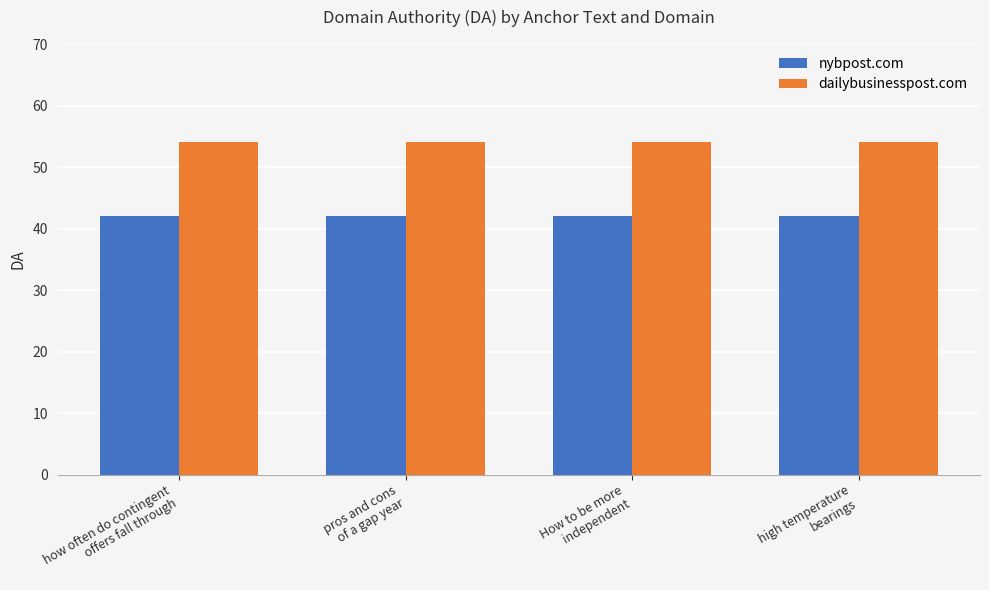

What is the approximate value of dailybusinesspost.com at How to be more
independent?

54